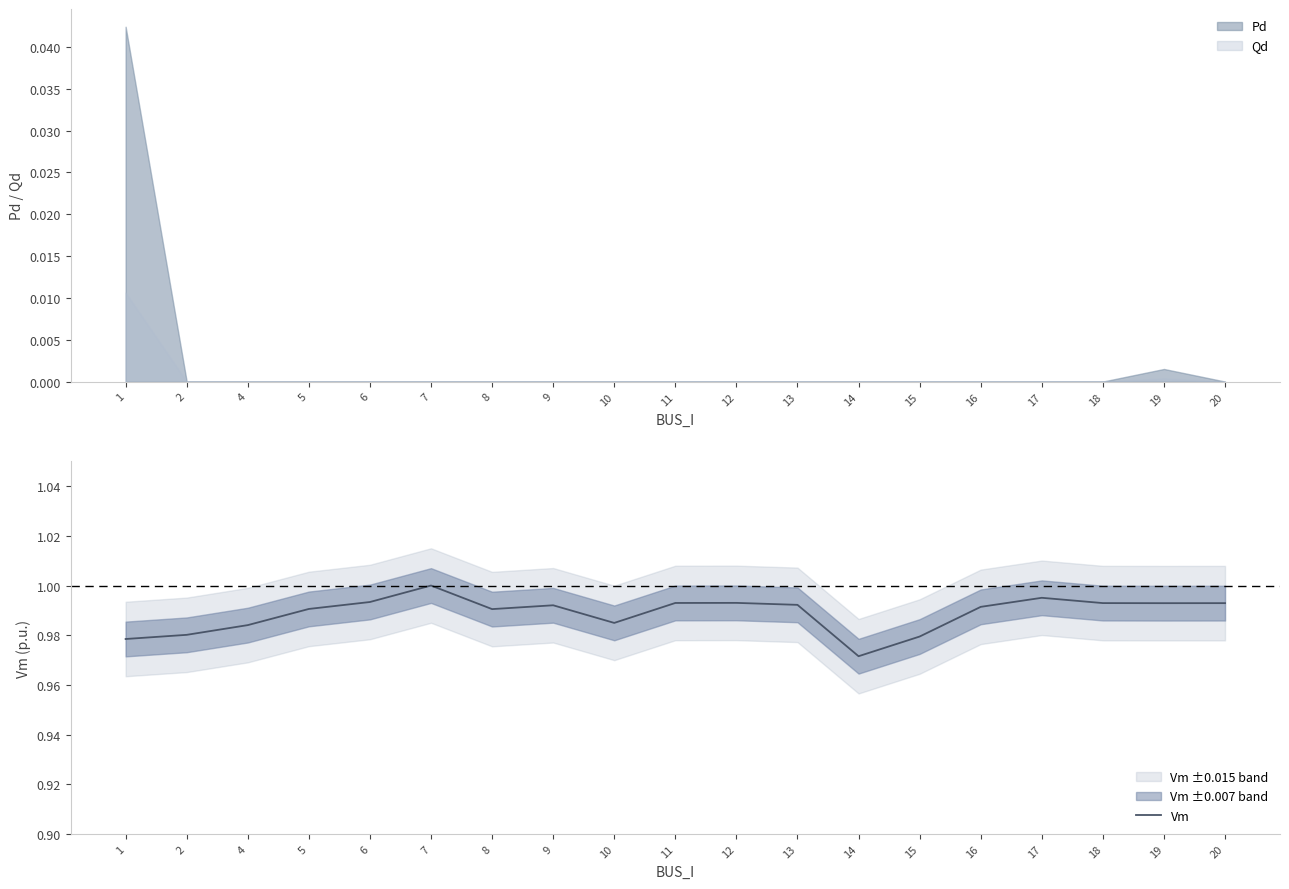

What is the maximum value shown in the chart?

1.0